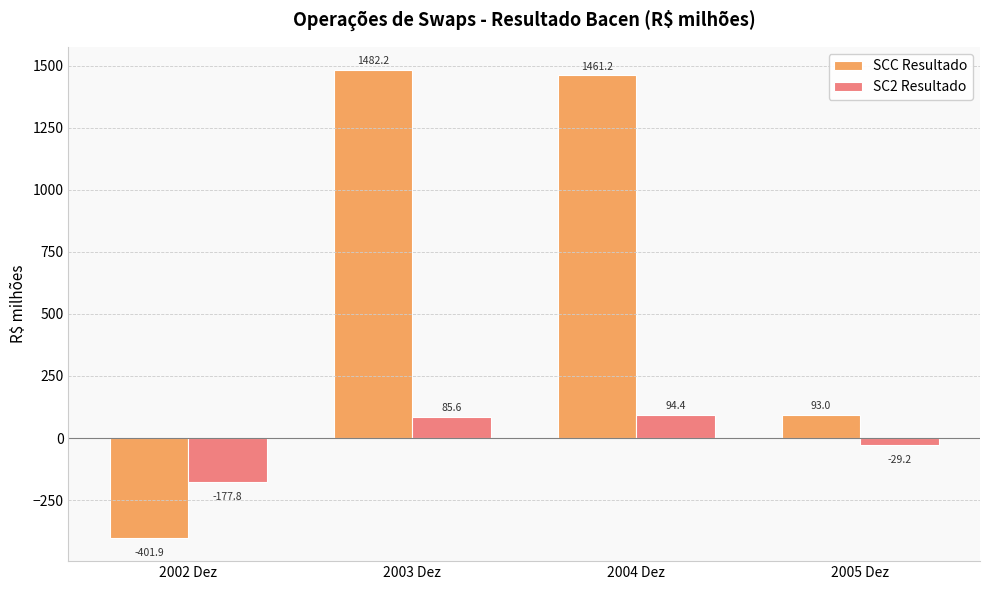

Which category has the highest value in the SC2 Resultado series?

2004 Dez